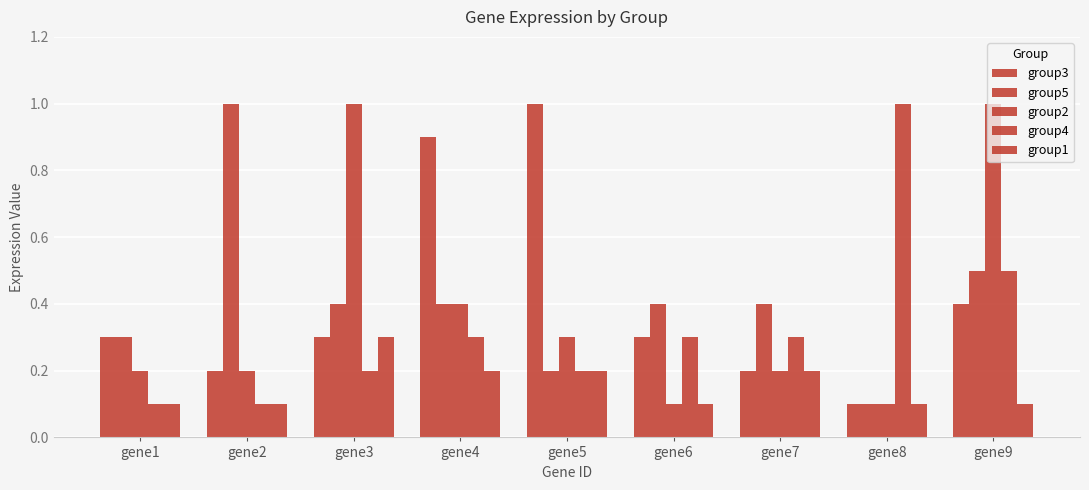

Reading left to right, transcribe all the data shown in this chart.

group3: gene1=0.3	gene2=0.2	gene3=0.3	gene4=0.9	gene5=1.0	gene6=0.3	gene7=0.2	gene8=0.1	gene9=0.4
group5: gene1=0.3	gene2=1.0	gene3=0.4	gene4=0.4	gene5=0.2	gene6=0.4	gene7=0.4	gene8=0.1	gene9=0.5
group2: gene1=0.2	gene2=0.2	gene3=1.0	gene4=0.4	gene5=0.3	gene6=0.1	gene7=0.2	gene8=0.1	gene9=1.0
group4: gene1=0.1	gene2=0.1	gene3=0.2	gene4=0.3	gene5=0.2	gene6=0.3	gene7=0.3	gene8=1.0	gene9=0.5
group1: gene1=0.1	gene2=0.1	gene3=0.3	gene4=0.2	gene5=0.2	gene6=0.1	gene7=0.2	gene8=0.1	gene9=0.1